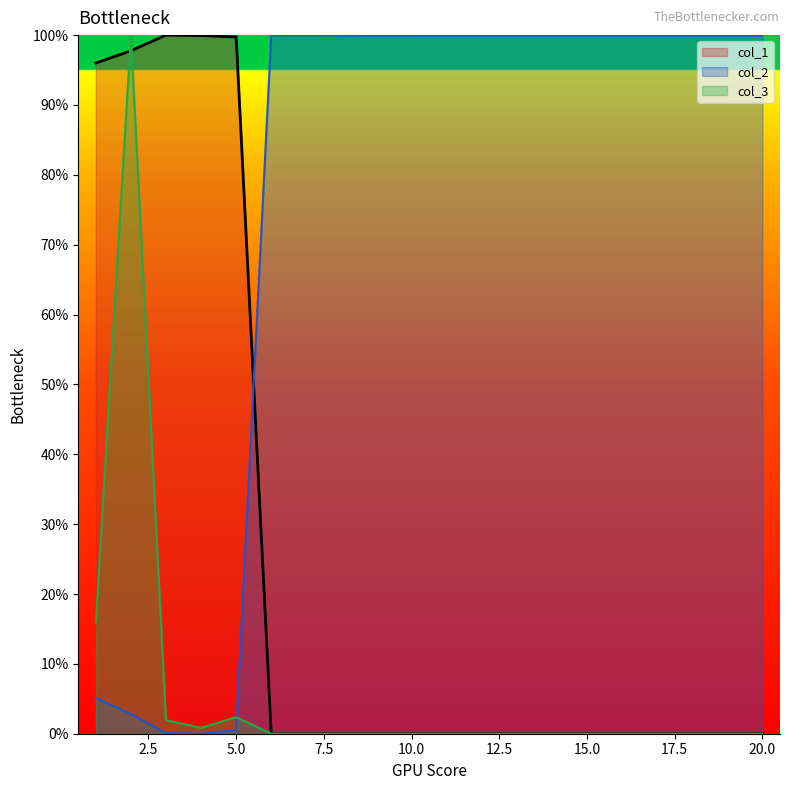

Which series has the largest total across all categories?

col_2